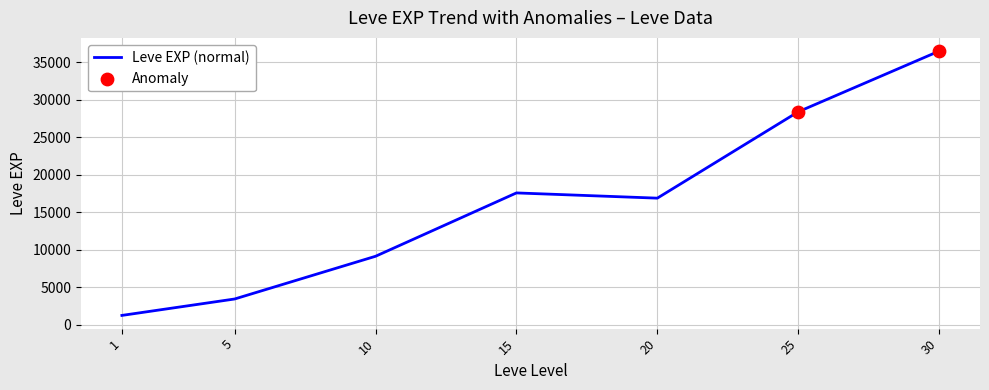

What is the approximate value at 5?

3405.0